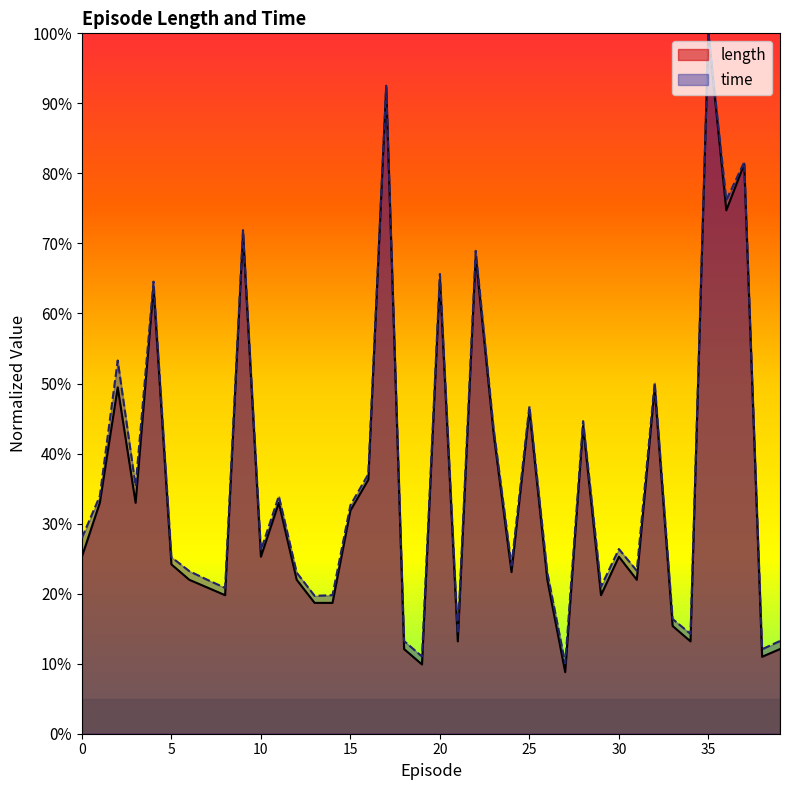

How many data points does each series have?

40